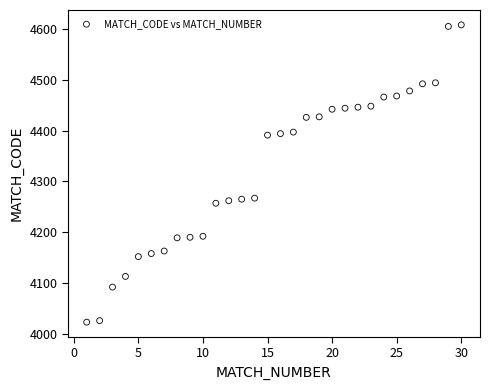

What is the range of Y values (max minus min)?

585